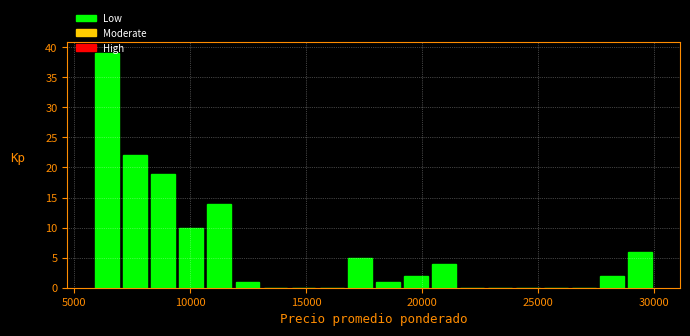

Around what value on the x-axis is the tallest bar? Give the approximate position of its centre, as read against the axis.

6500